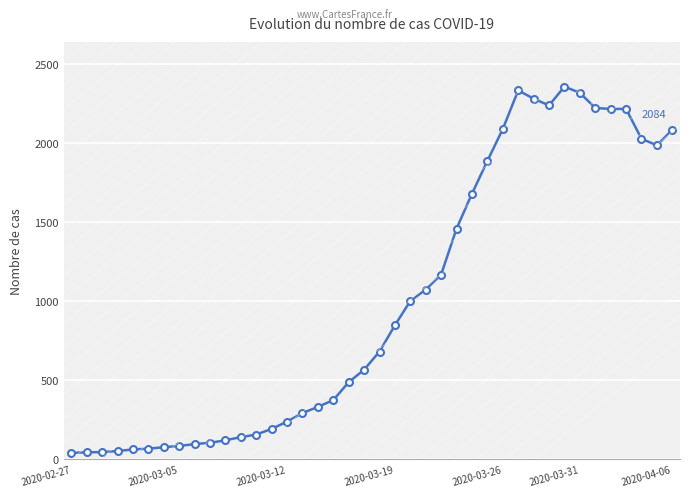

What is the value of the 10th point from the left?

105